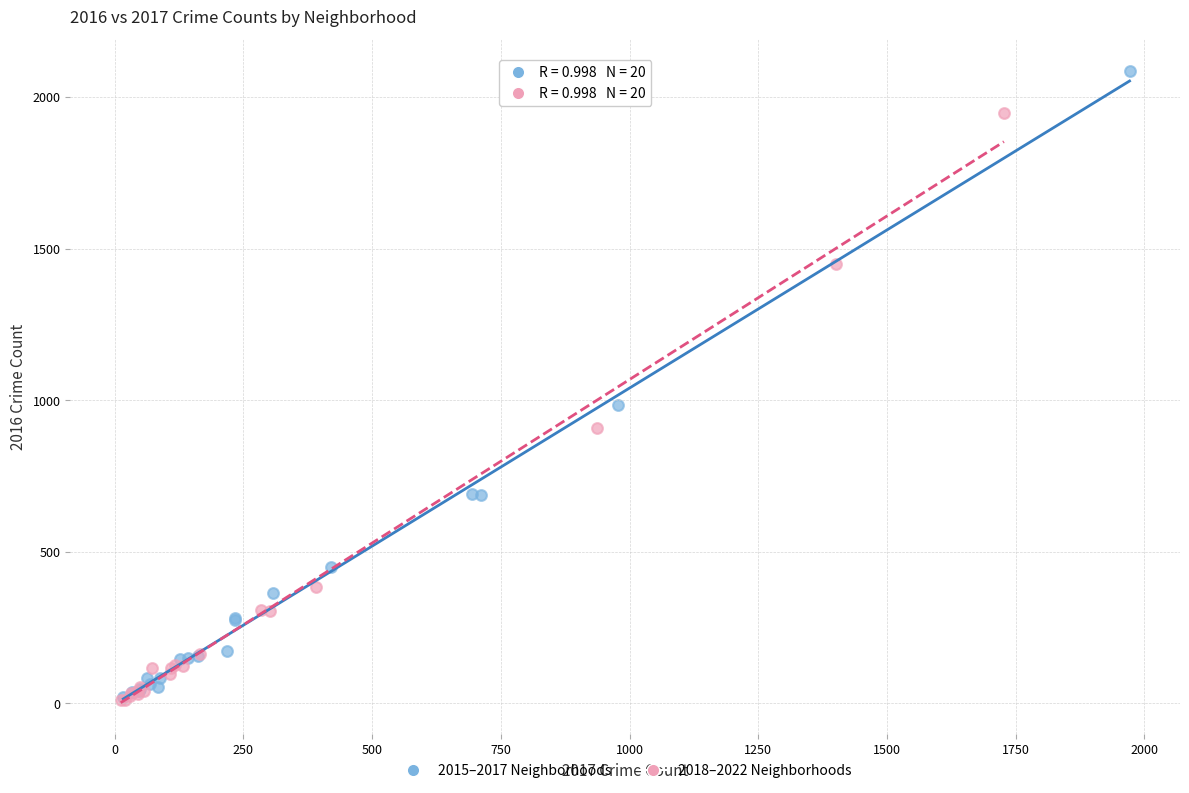

Which series contains the highest Y value?

2015–2017 Neighborhoods